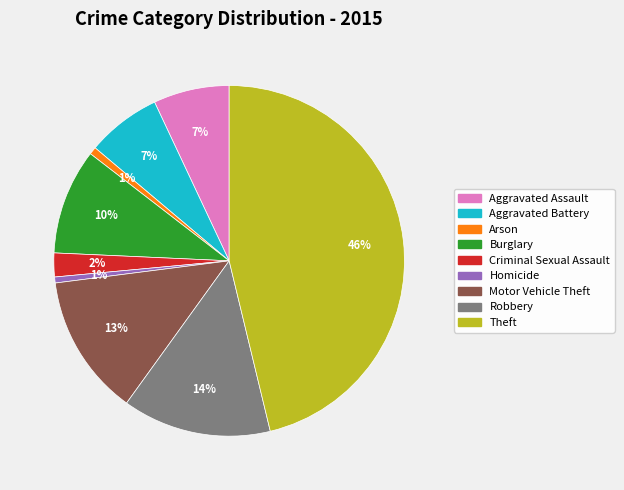

Is the sum of Arson and Aggravated Battery greater than half?

No